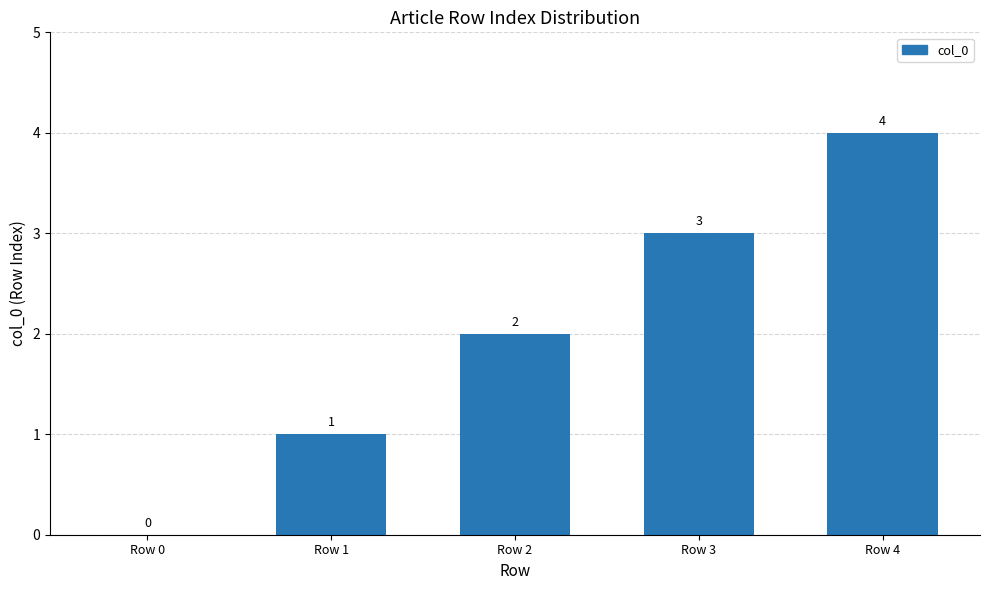

Reading left to right, what are all the values shown in this chart?

Row 0=0	Row 1=1	Row 2=2	Row 3=3	Row 4=4